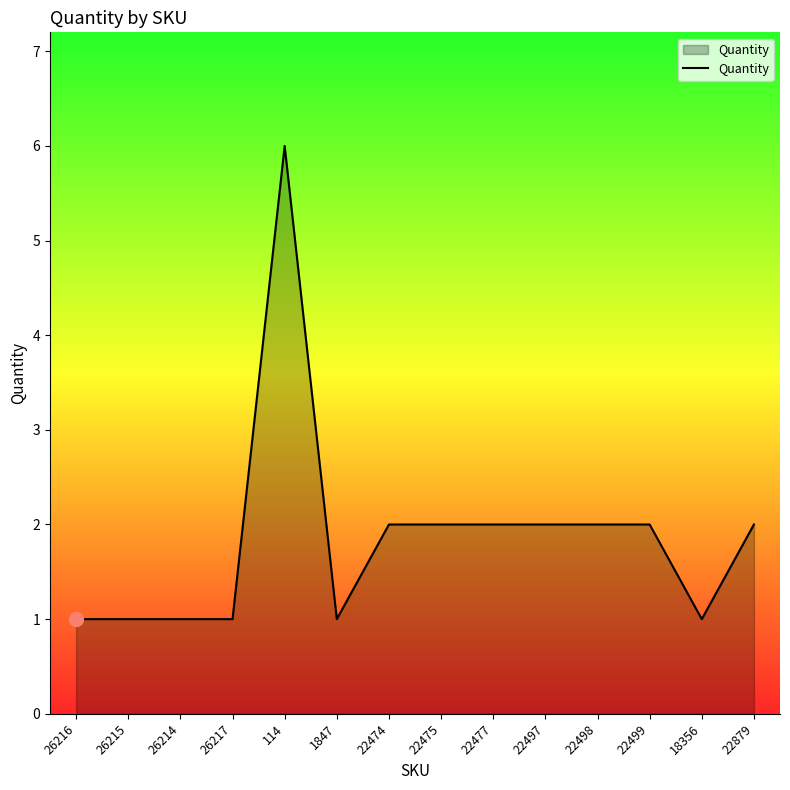

What position from the right is 18356?

2